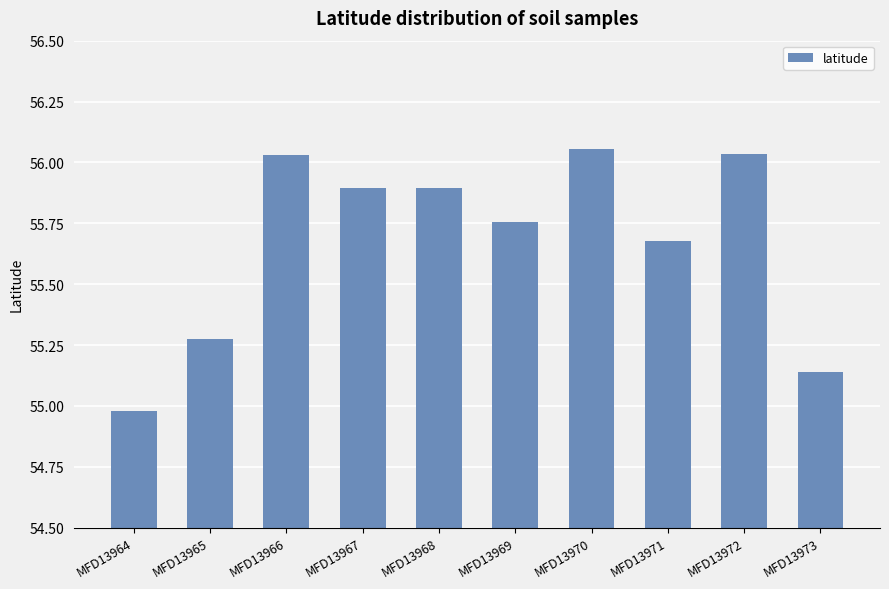

What is the sum of all values?

556.7